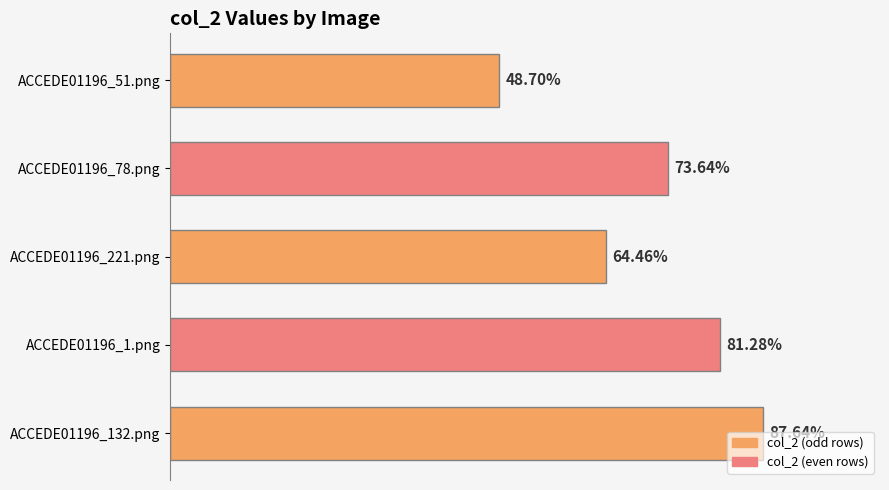

Does the chart contain any negative values?

No